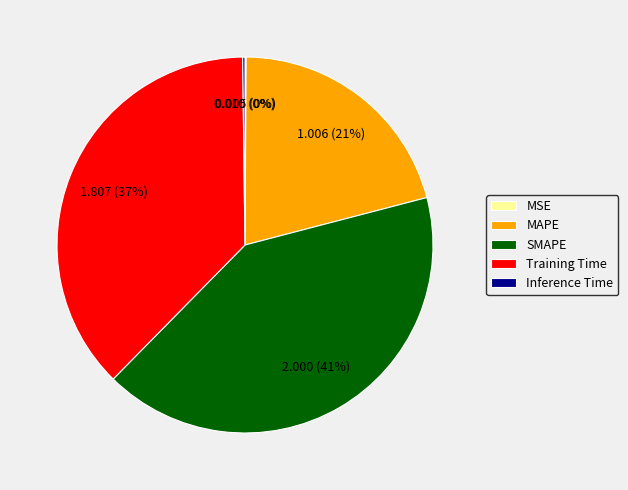

Is it true that MAPE is 21% of the pie?

True